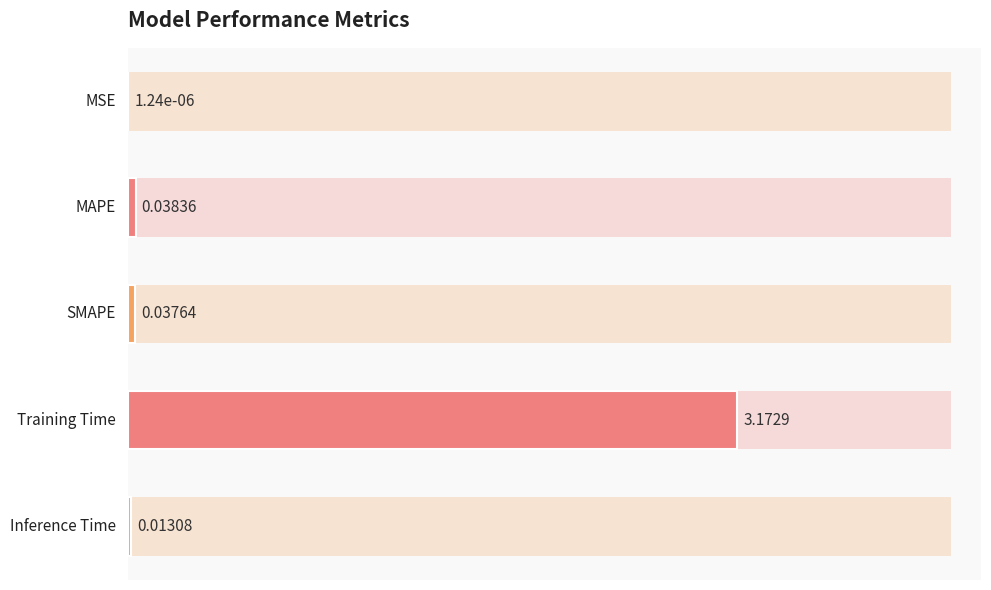

True or false: the data shows 0.0 at 1.

True